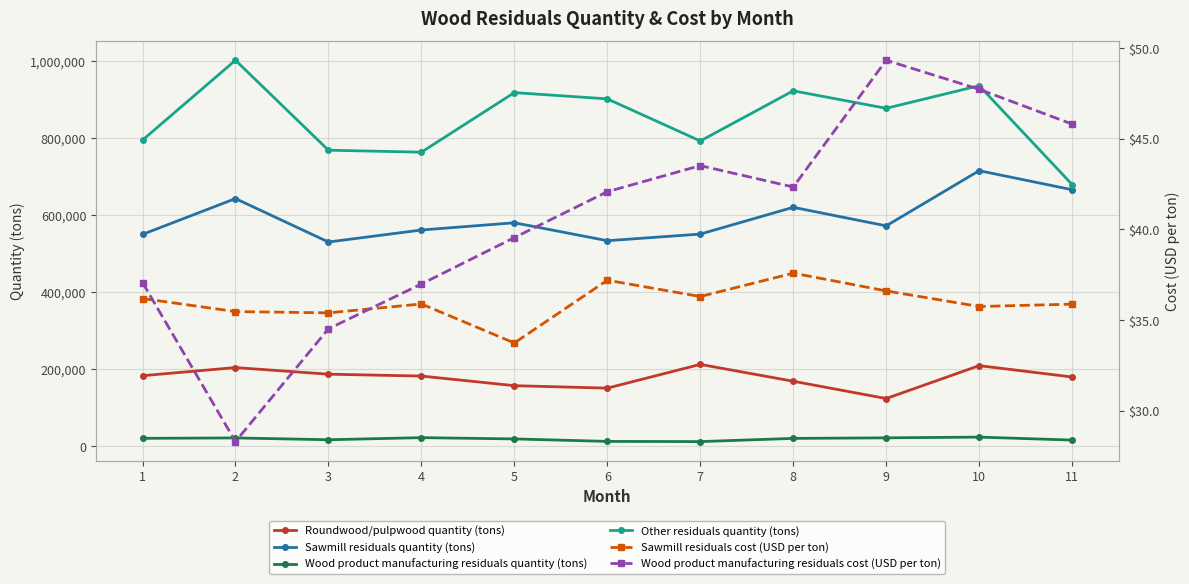

How many lines are shown in the chart?

6